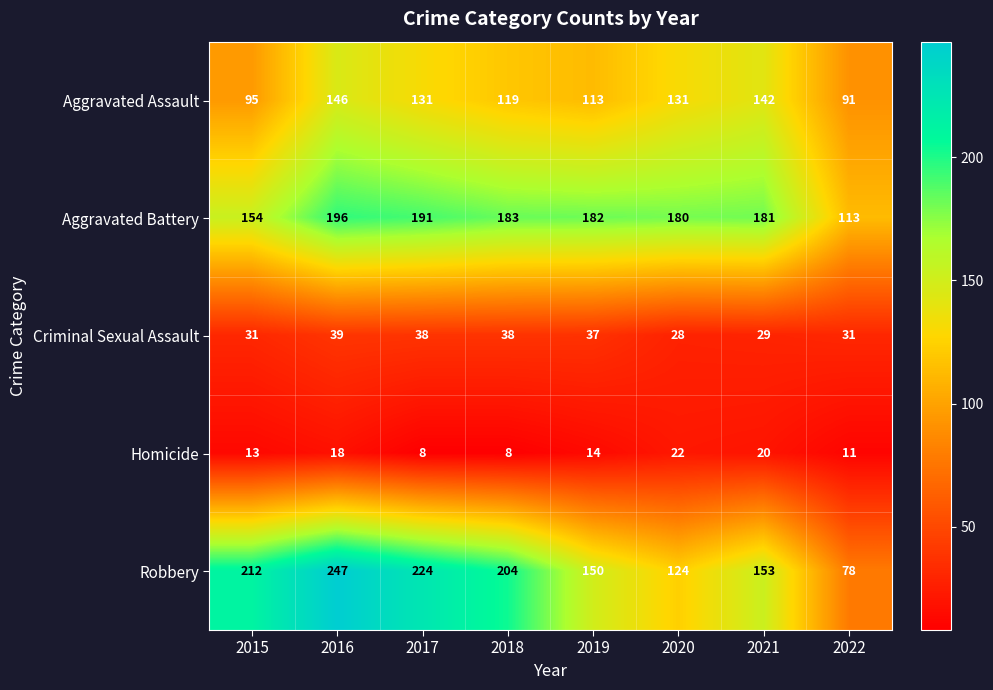

What is the smallest value displayed?

8